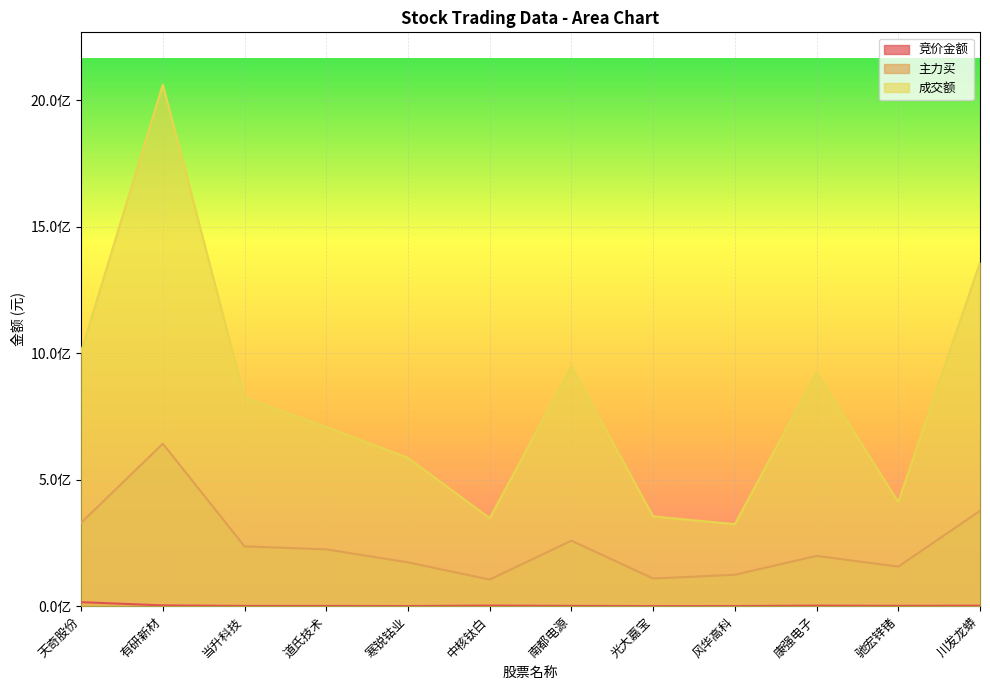

True or false: 竞价金额 and 主力买 cross at least once.

False